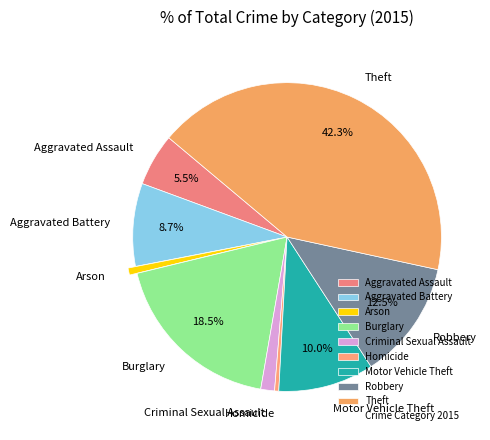

Does any single category account for the majority?

No